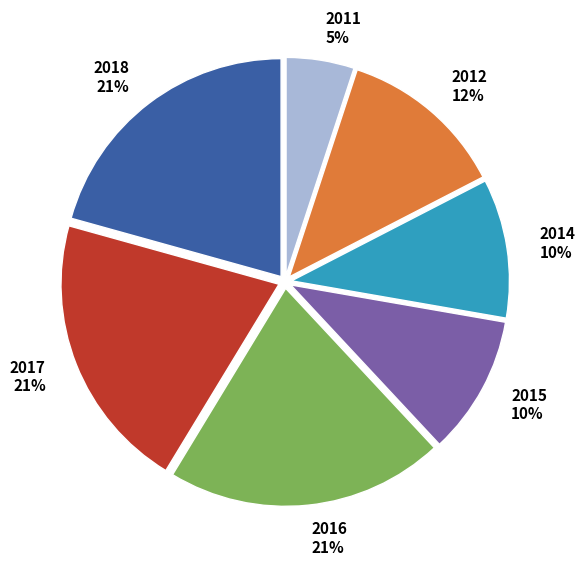

Which category has the smallest portion of the pie?

2011